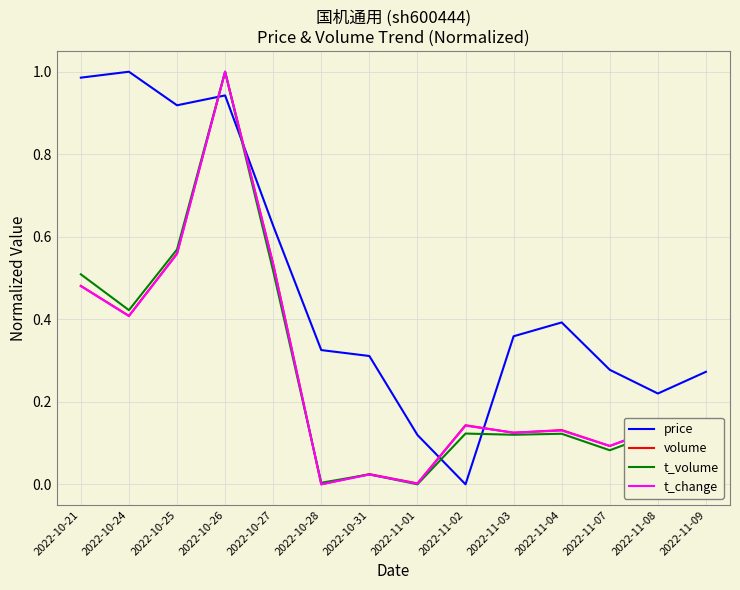

Count the number of data series in this chart.

4